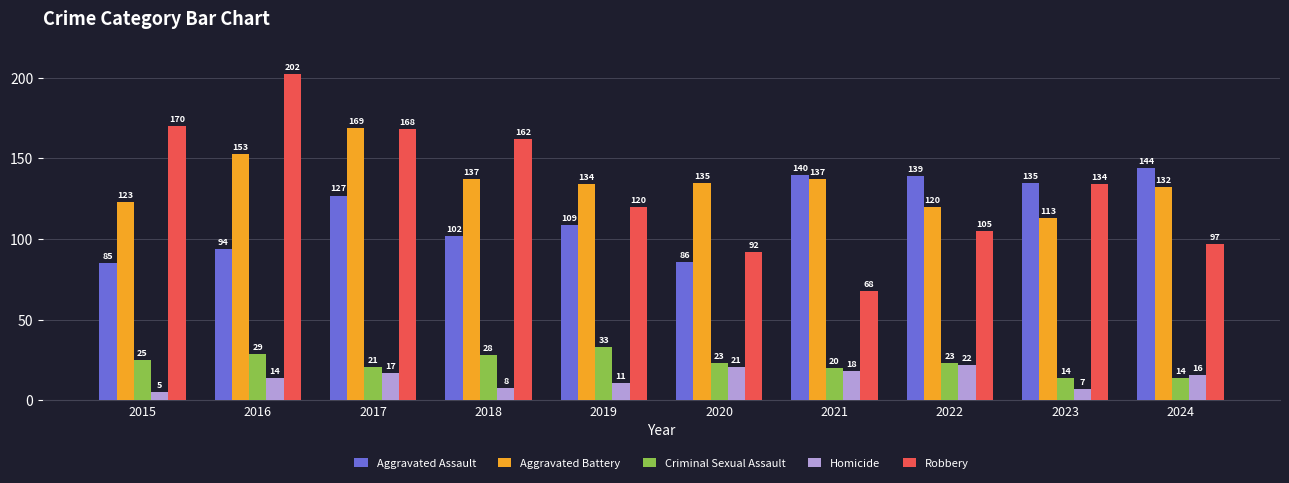

Is the value of Aggravated Assault at 2024 greater than the value of Robbery at 2016?

No